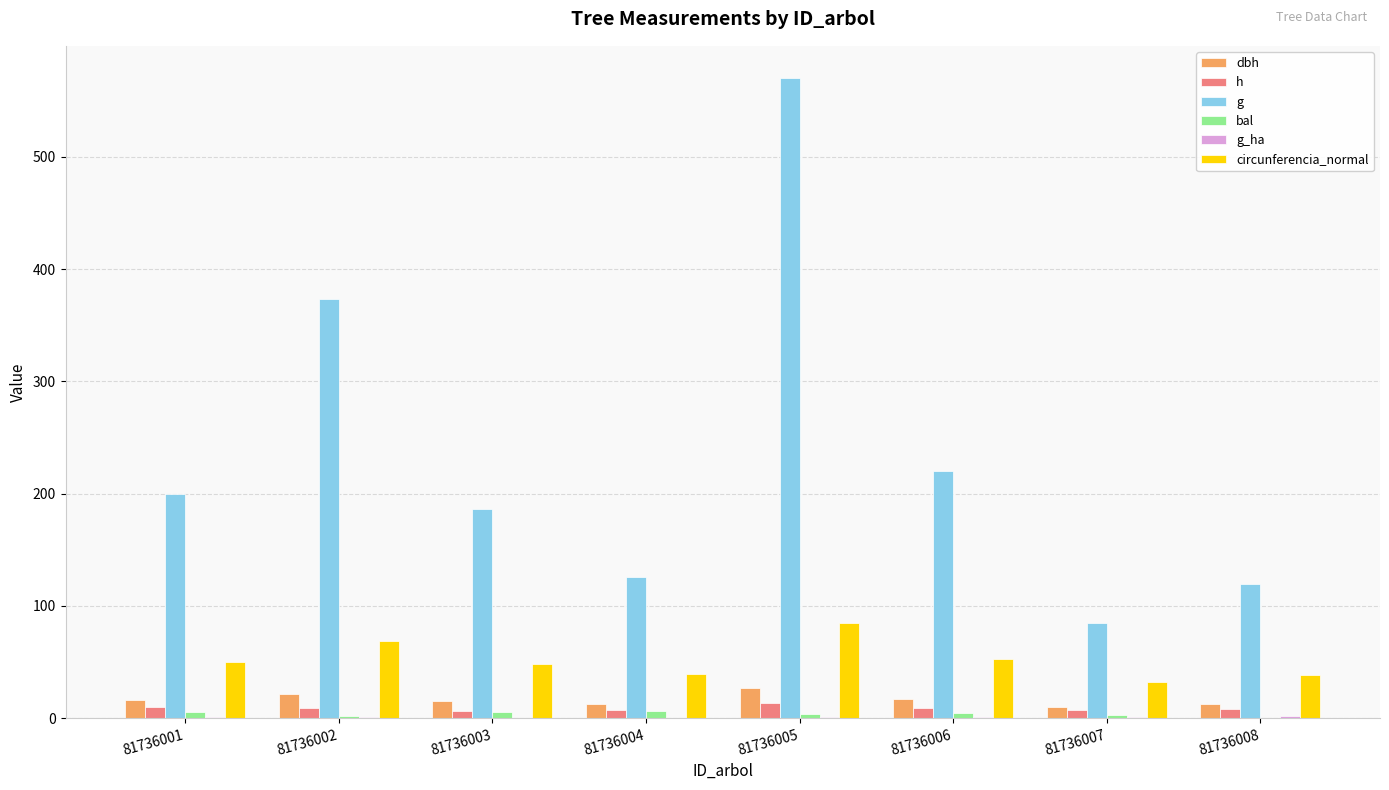

What is the spread (max minus min) of values at 81736003?

185.7